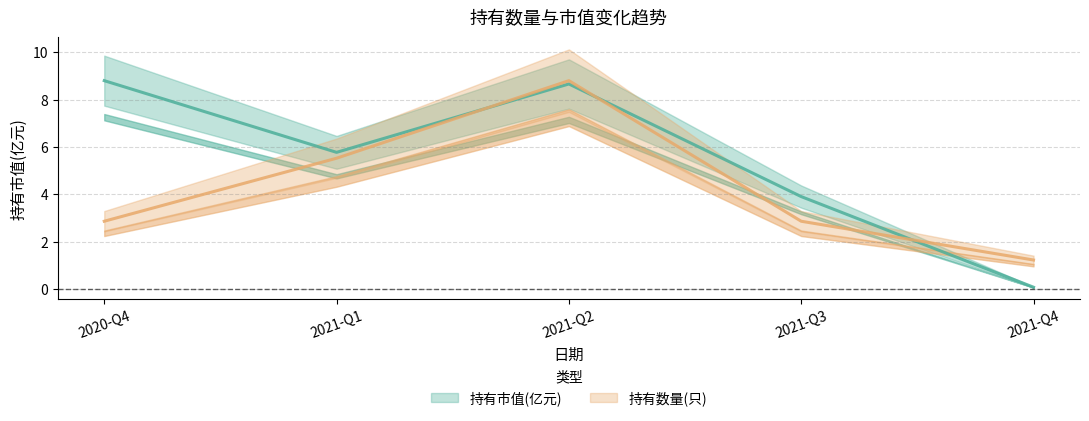

Where is 持有市值(亿元) nearest to the value 4?

2021-Q3